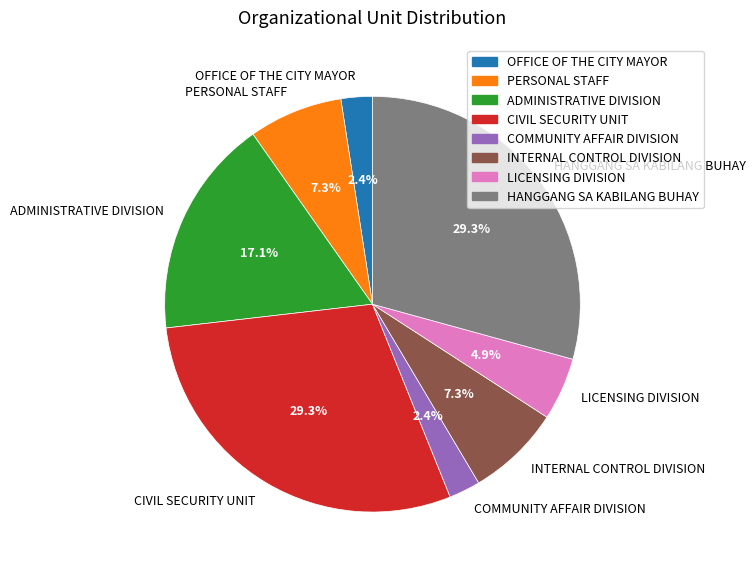

Does INTERNAL CONTROL DIVISION account for over 50% of the chart?

No